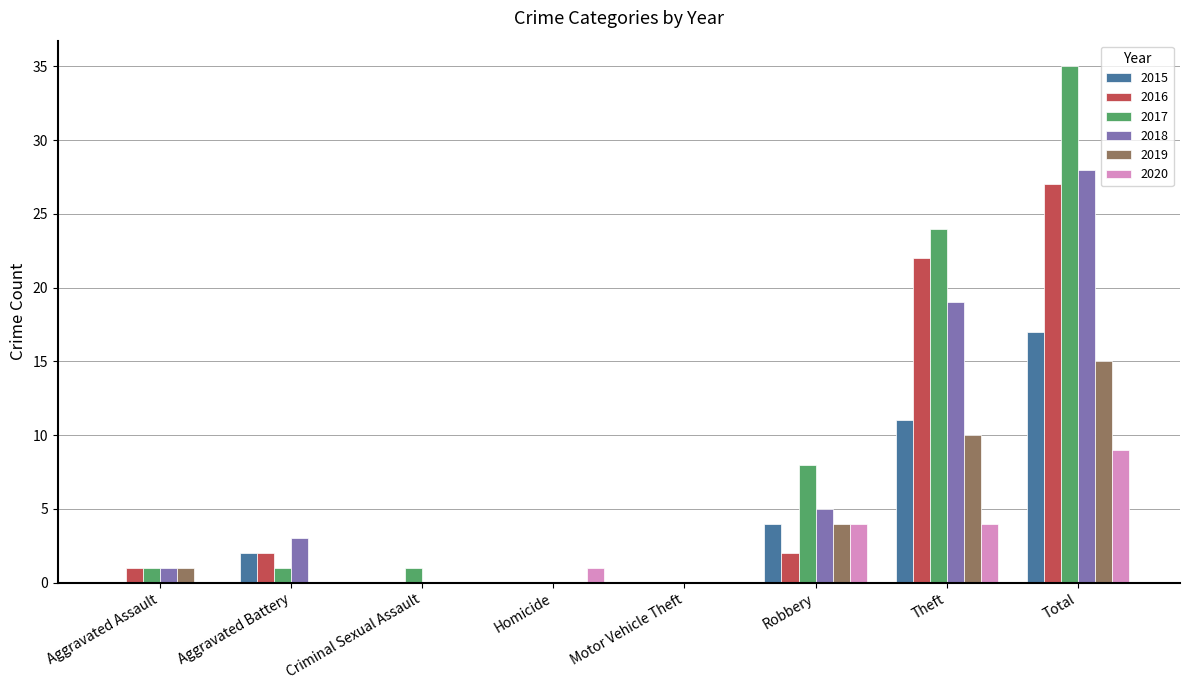

Which category has the highest value in the 2015 series?

Total